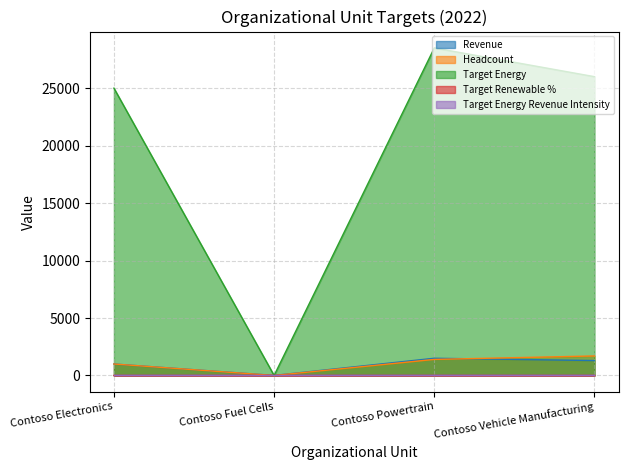

Where is the first local maximum for Target Renewable %?

Contoso Fuel Cells